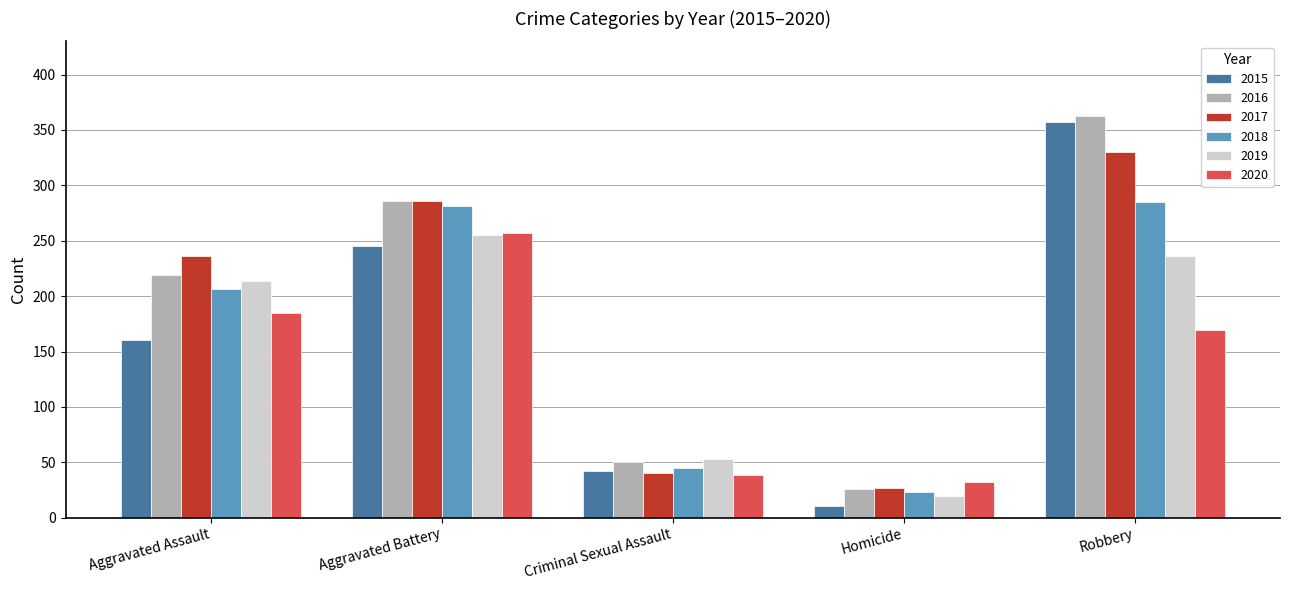

What is the difference between the second highest and minimum values in the 2020 series?

153